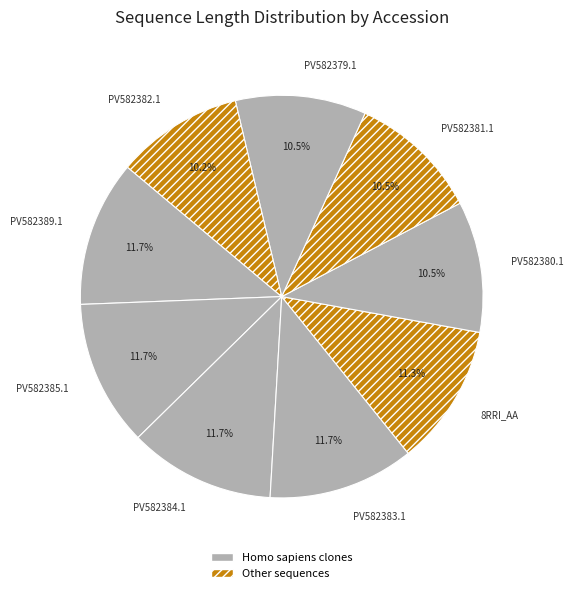

Combined, do PV582383.1 and PV582380.1 account for over 50%?

No